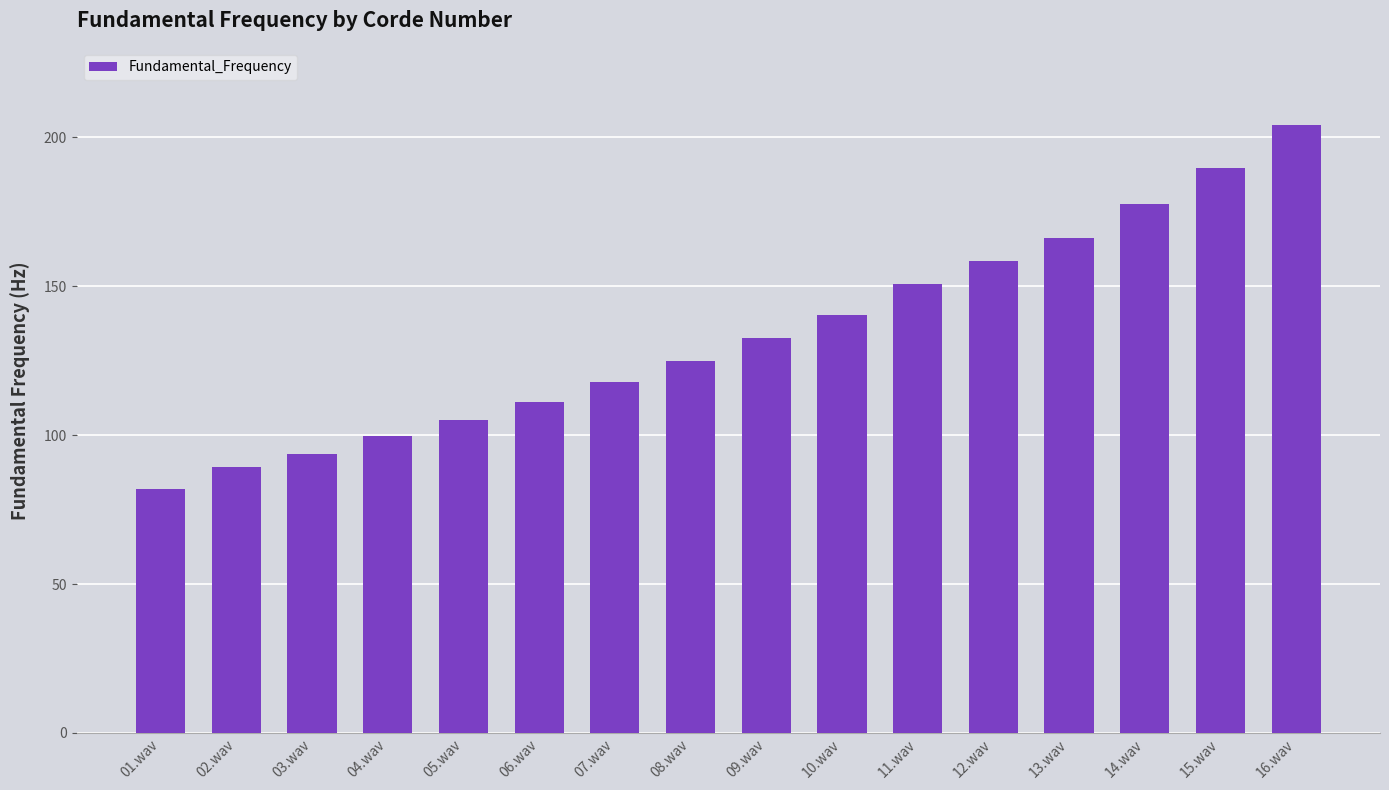

Count the number of data series in this chart.

1